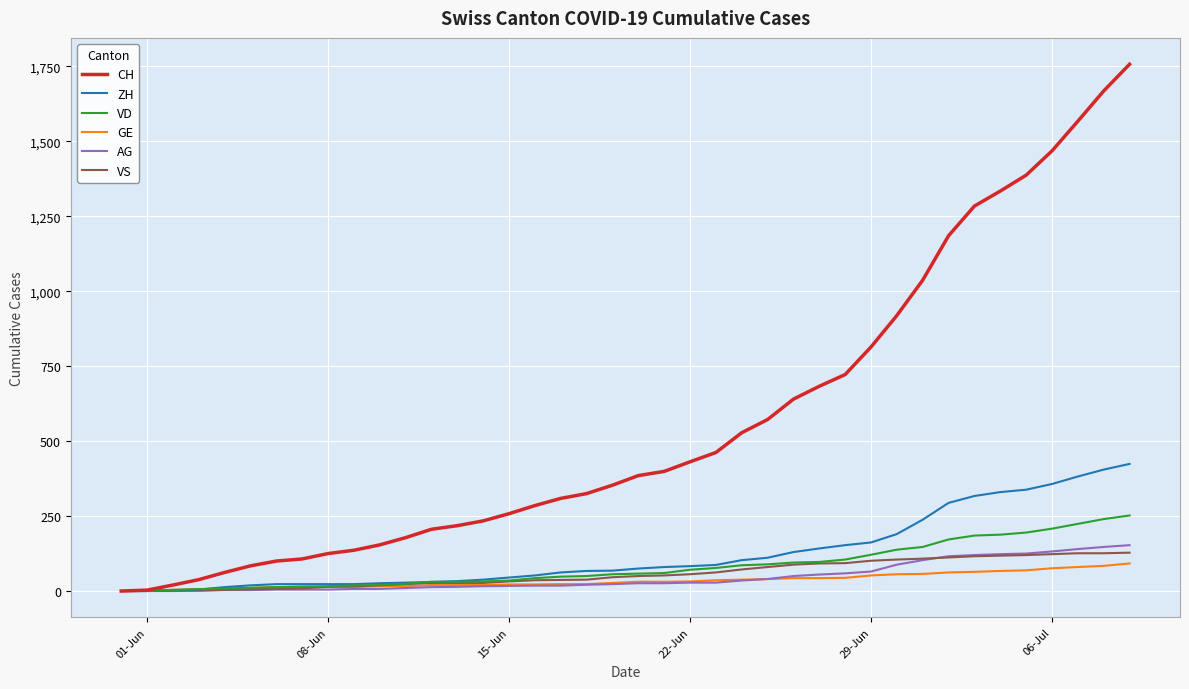

Which series has the largest total across all categories?

CH